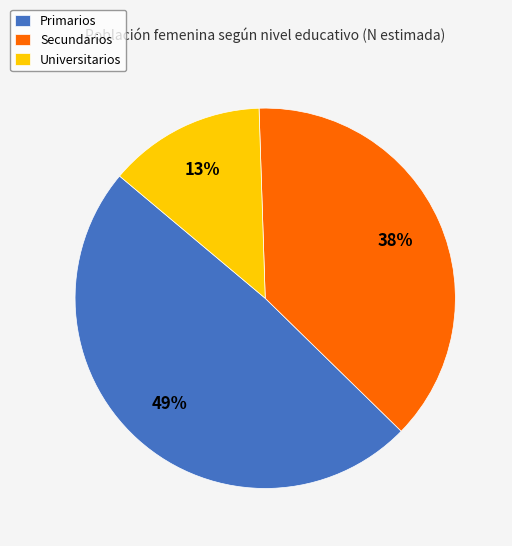

Which has a higher value, Primarios or Secundarios?

Primarios